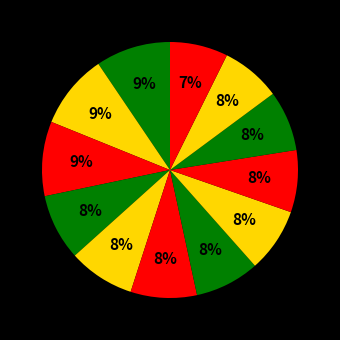

How many slices are in this pie chart?

12